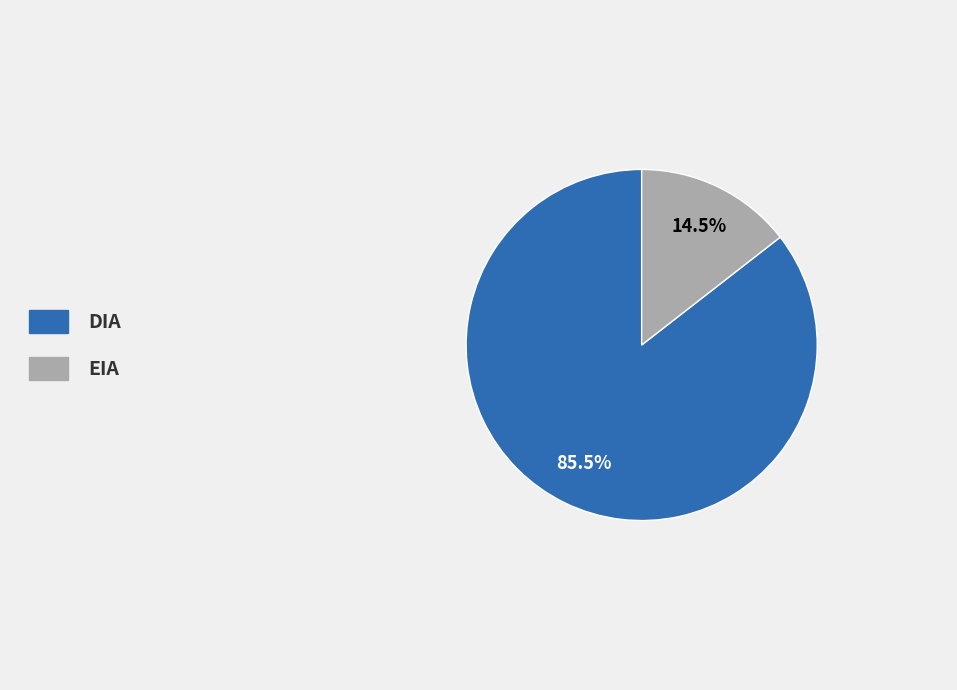

Between DIA and EIA, which is larger?

DIA